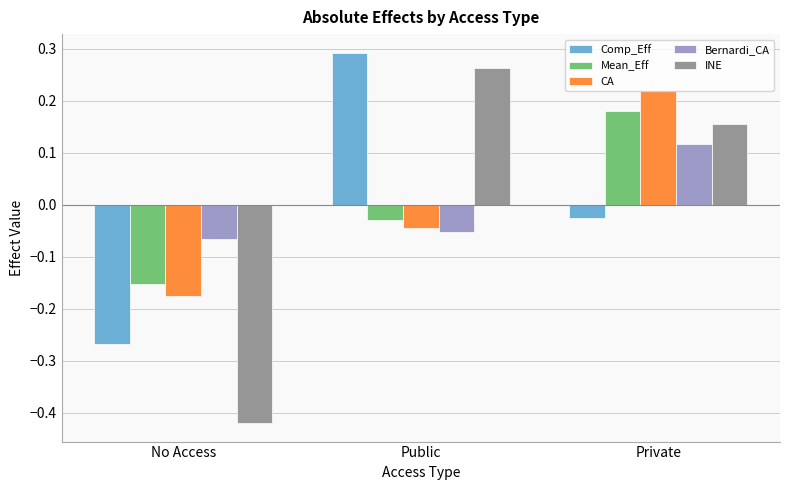

What are all the series names shown in the legend?

Comp_Eff, Mean_Eff, CA, Bernardi_CA, INE